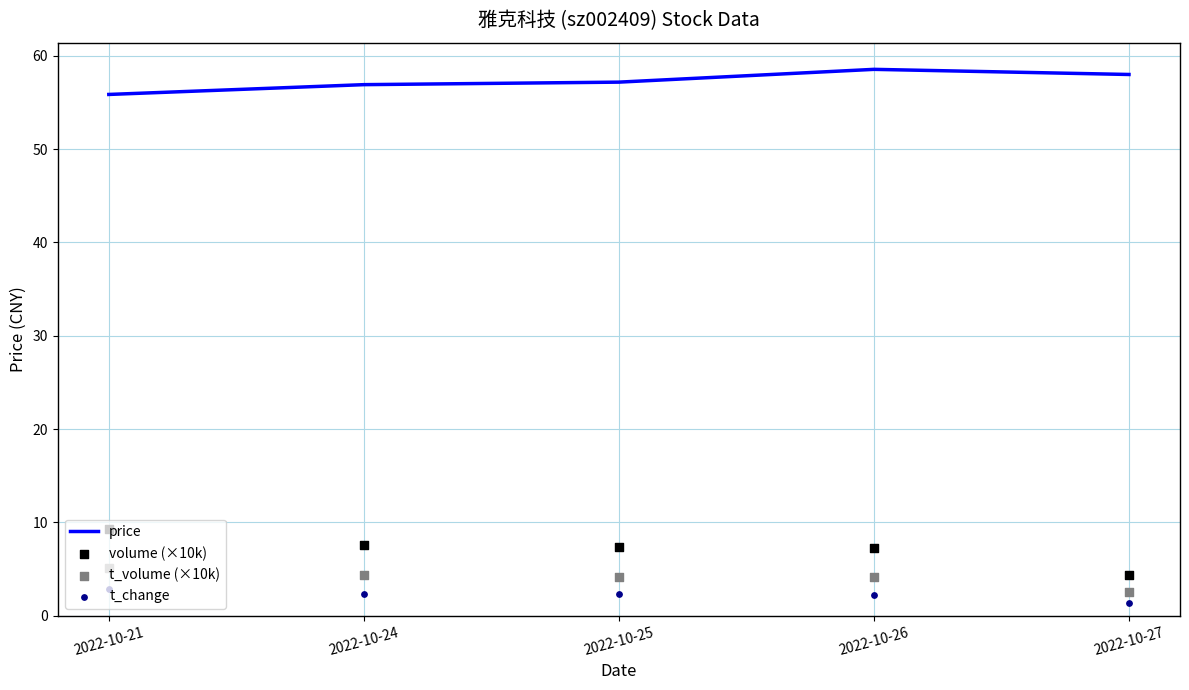

At how many categories does at least one series exceed 19?

5